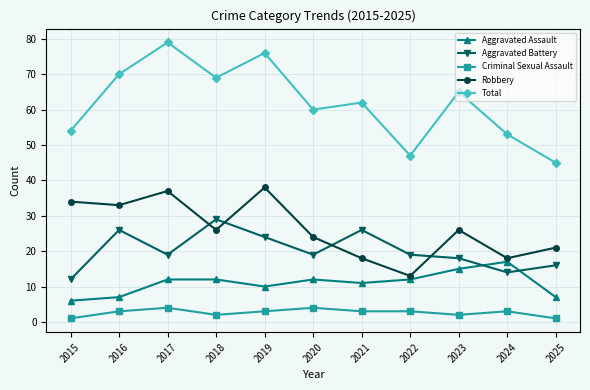

Which label corresponds to the largest value in the chart?

2017